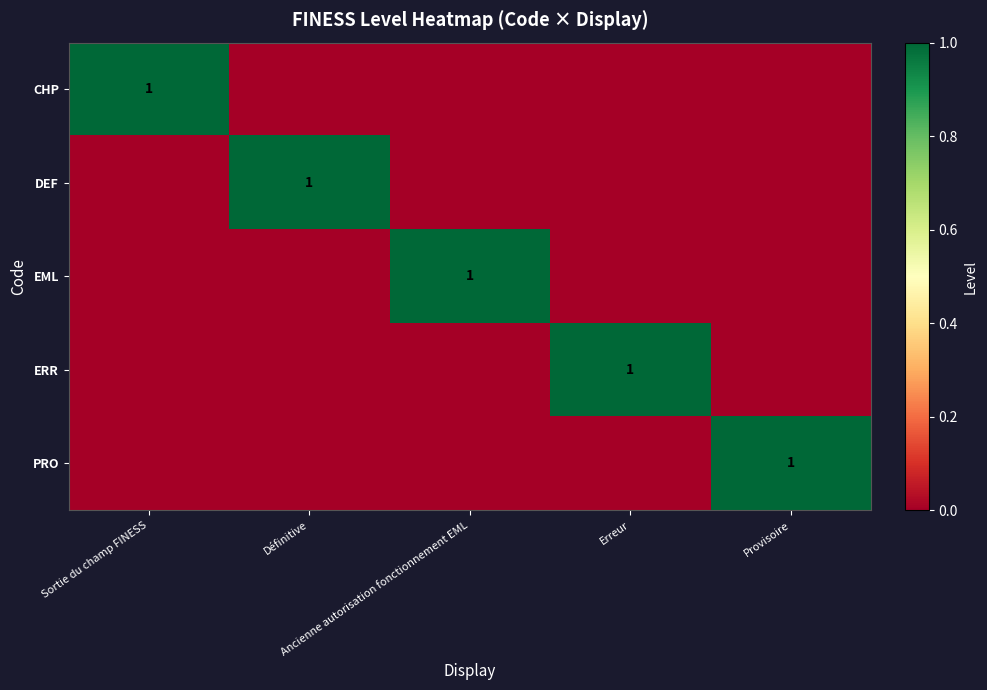

At which label does EML reach its minimum?

Sortie du champ FINESS